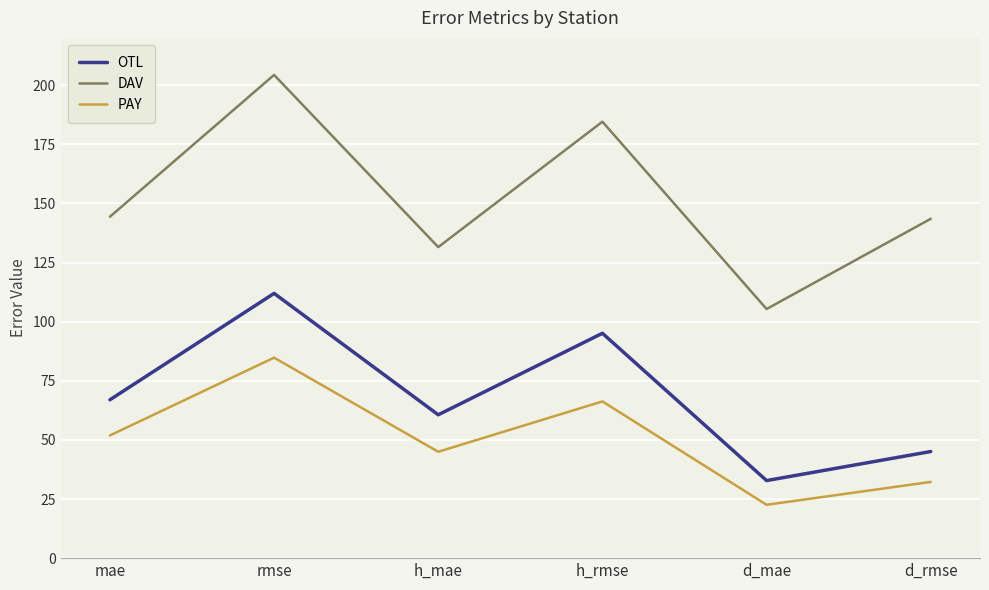

What is the spread (max minus min) of values at d_mae?

82.8